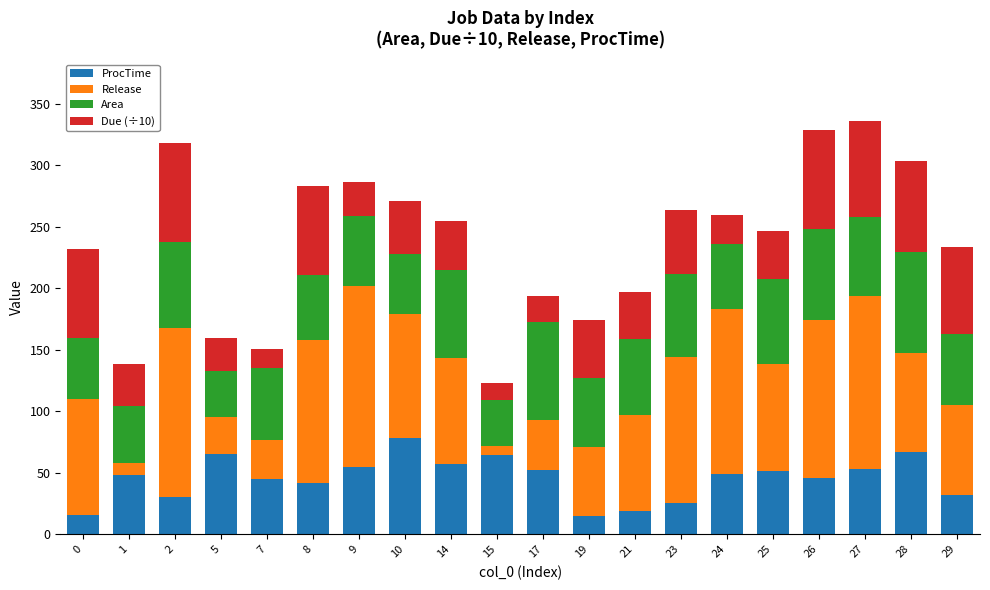

What are all the series names shown in the legend?

ProcTime, Release, Area, Due (÷10)